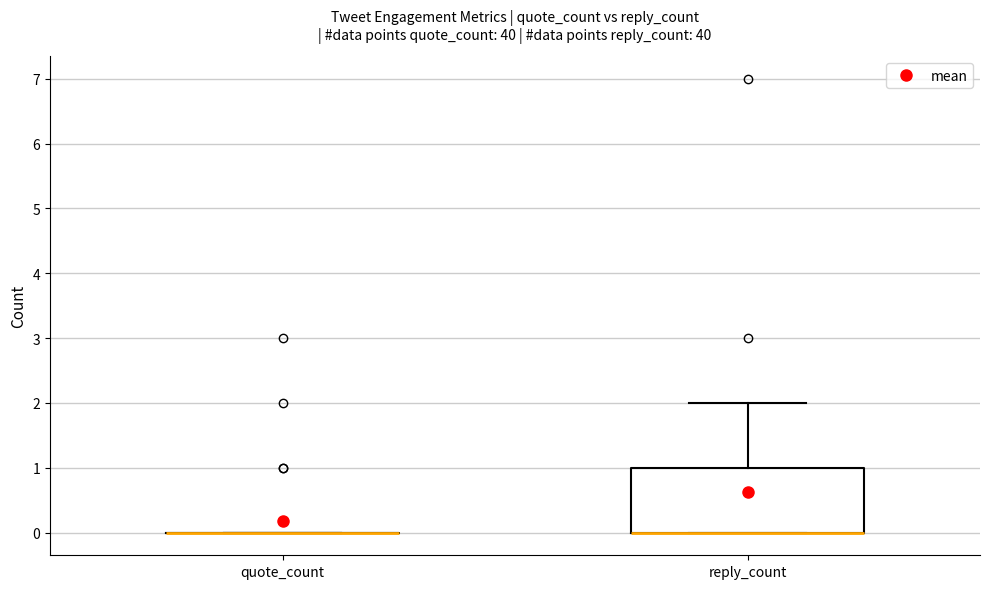

Reading left to right, transcribe this box plot: for each box, give where its median line is, the range the box spans, and where its two whiskers end, as read against the y-axis. The values are not printed on the chart, so give them approximately, as read against the axis.

quote_count: box collapsed to a line at 0, whiskers 0 to 0
reply_count: median 0 (drawn on the box's lower edge), box 0 to 1, whiskers 0 to 2